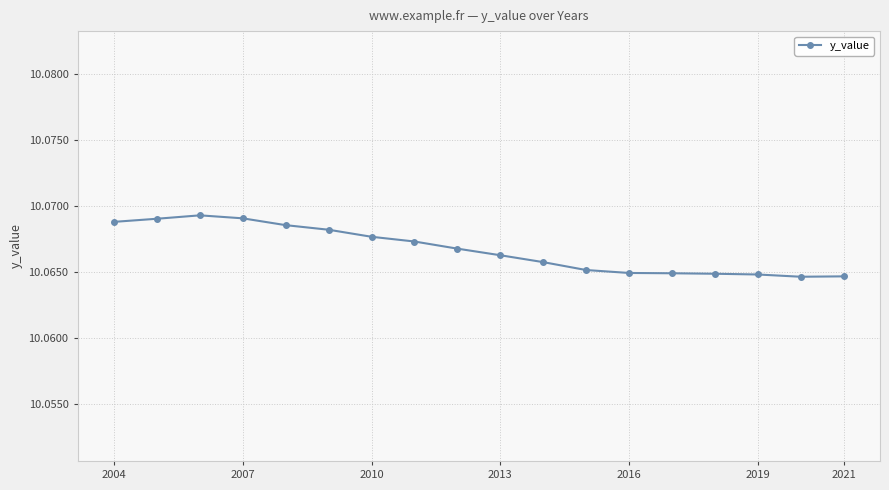

Count the values in the range 10 to 11.

18